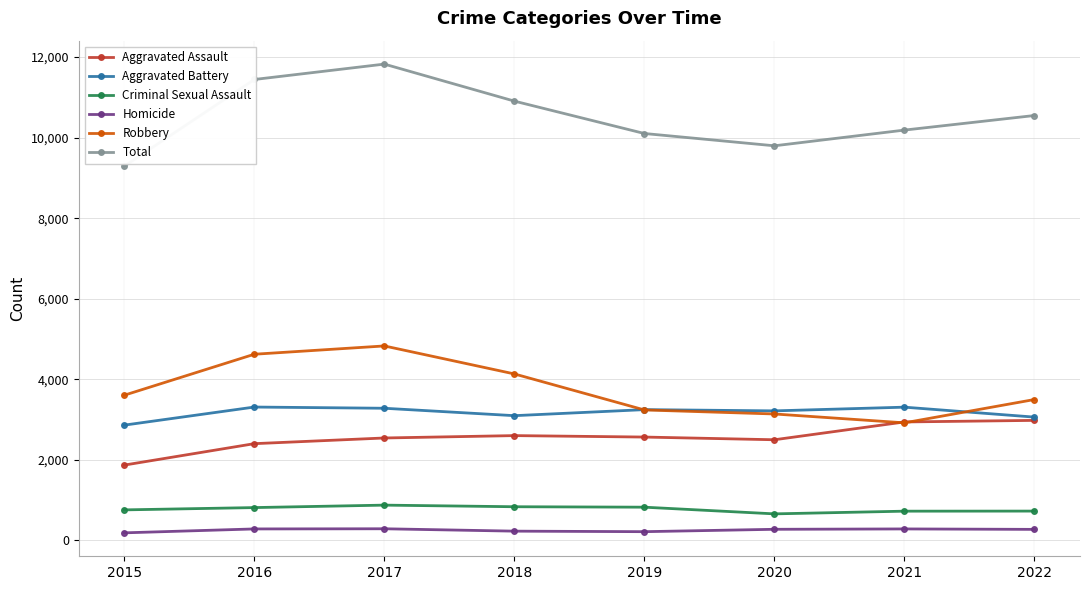

True or false: Aggravated Assault and Criminal Sexual Assault cross at least once.

False